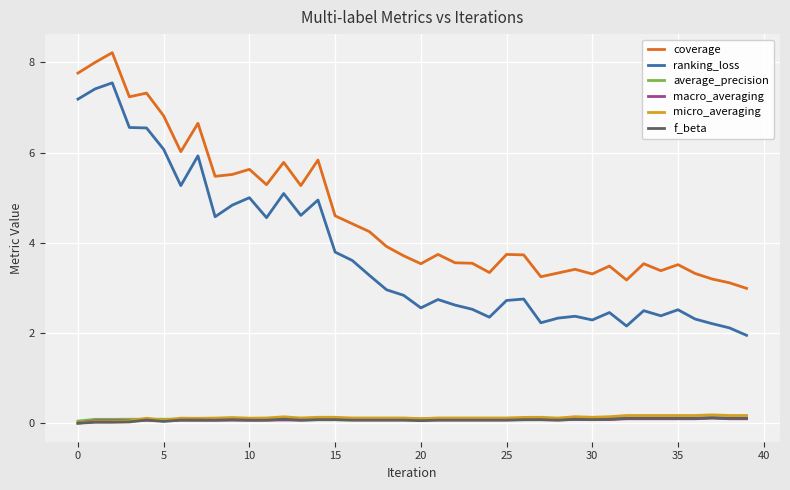

What is the maximum value shown in the chart?

8.2